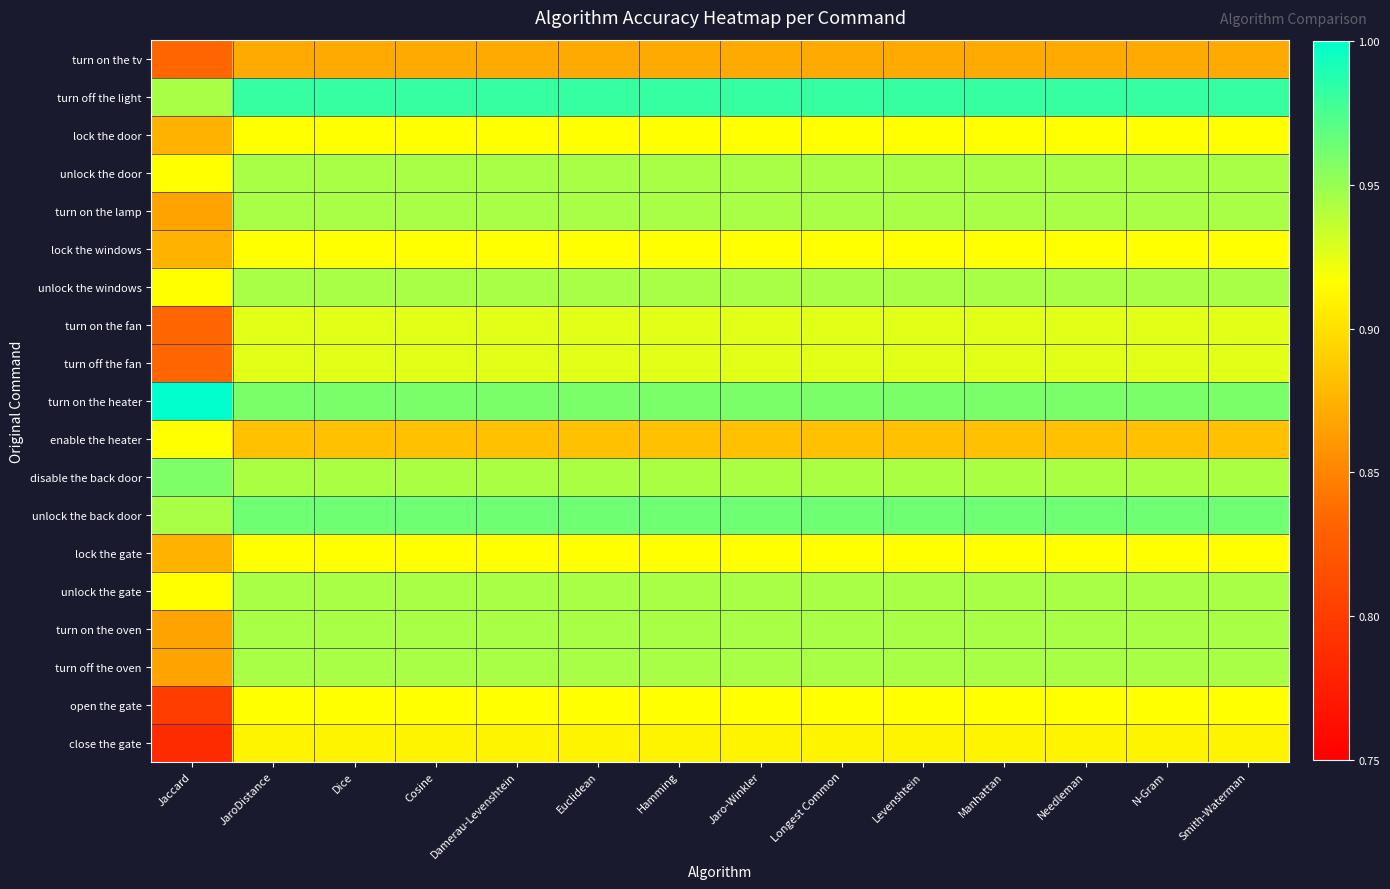

At how many categories does at least one series exceed 0?

14